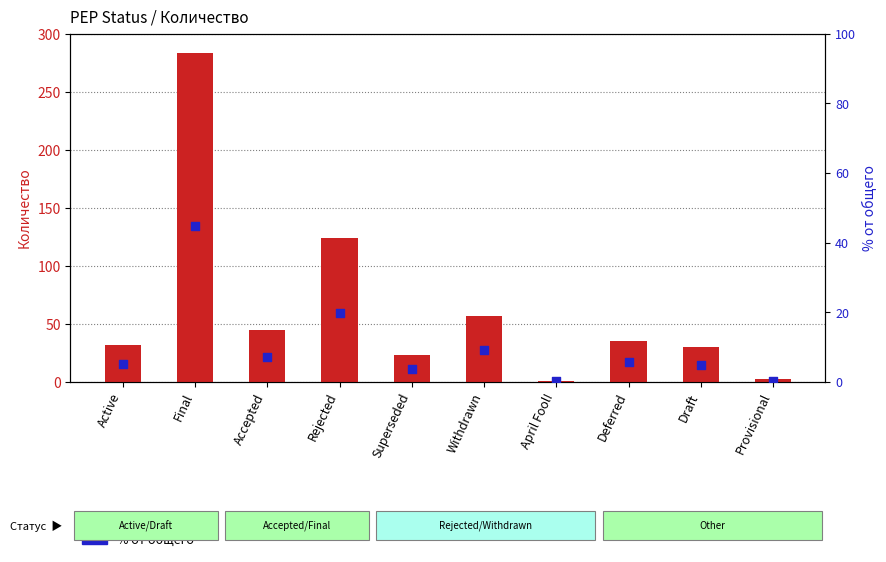

Is the value of Количество at Deferred greater than the value of % от общего at April Fool!?

Yes